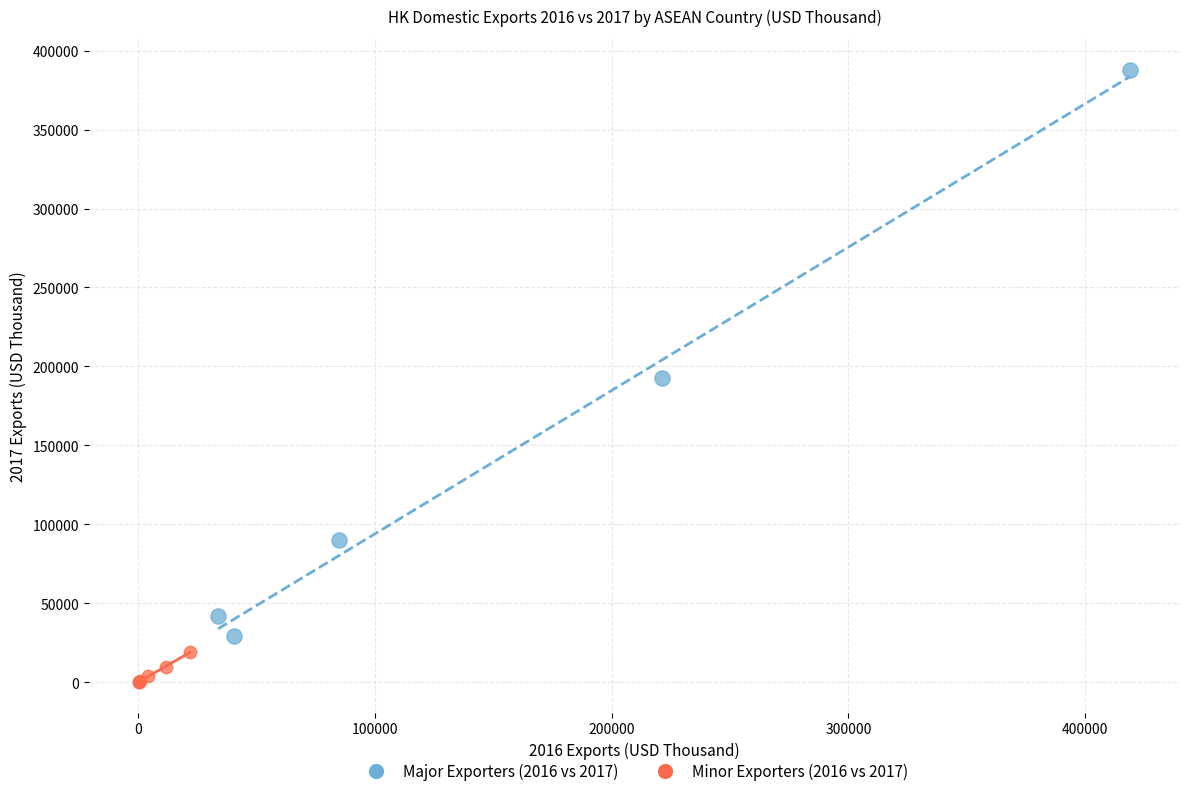

Which series contains the lowest Y value?

Minor Exporters (2016 vs 2017)